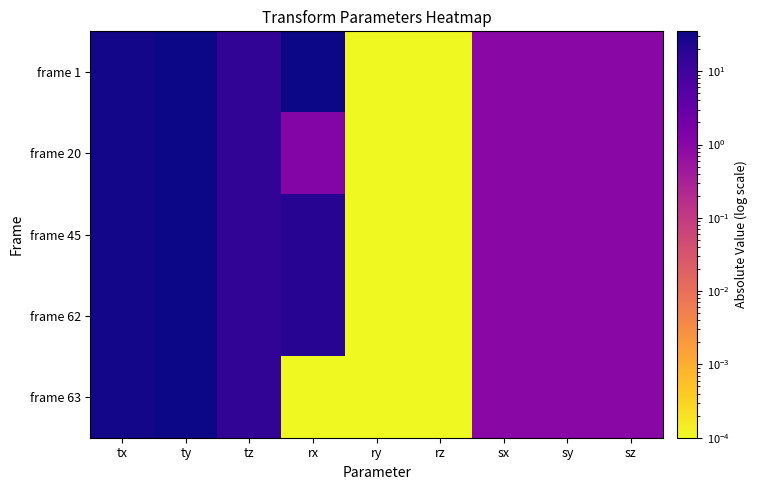

What is the spread (max minus min) of values at rx?

35.0